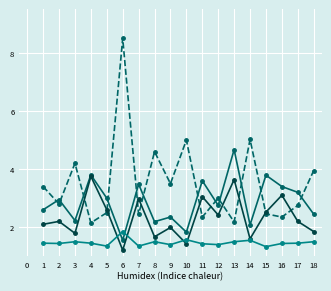

What is the total value across all series at 4?

11.2